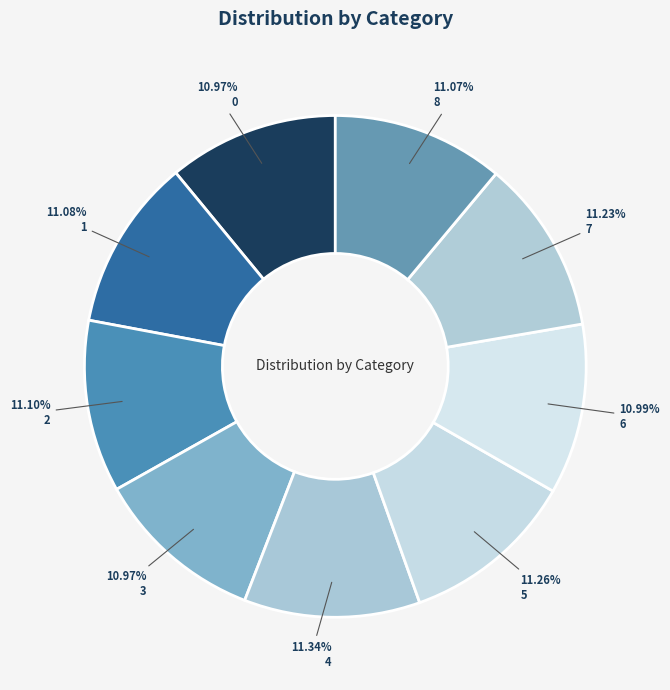

What percentage is the 0 slice, to the nearest percent?

11%